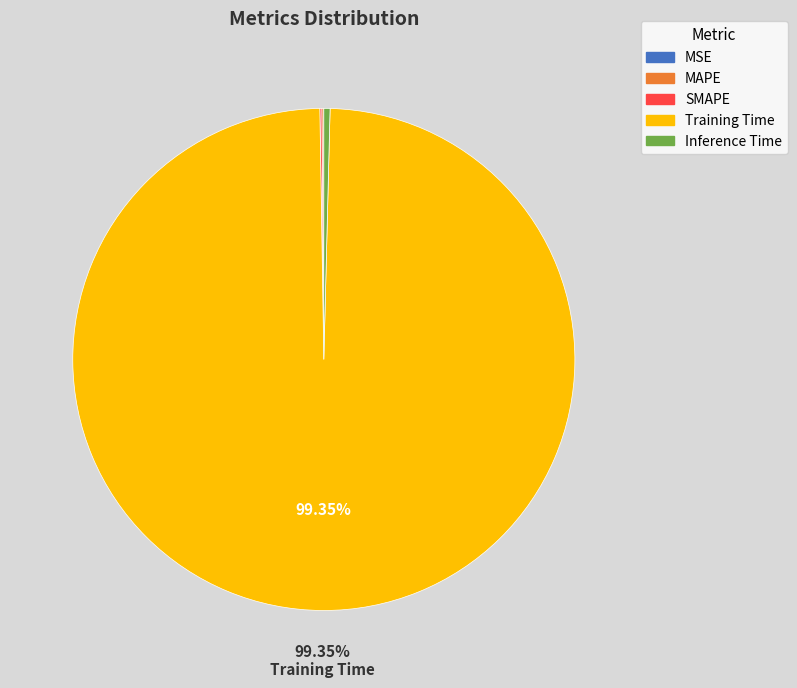

Is there any slice that represents more than half of the pie?

Yes